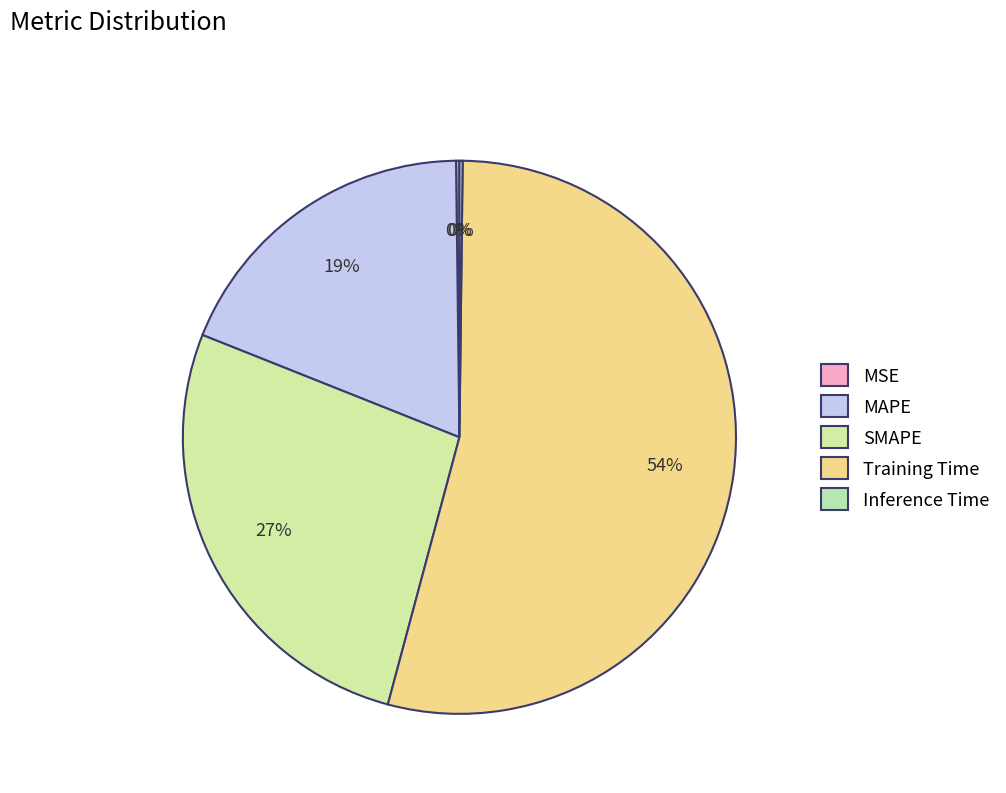

How many segments does this pie chart have?

5